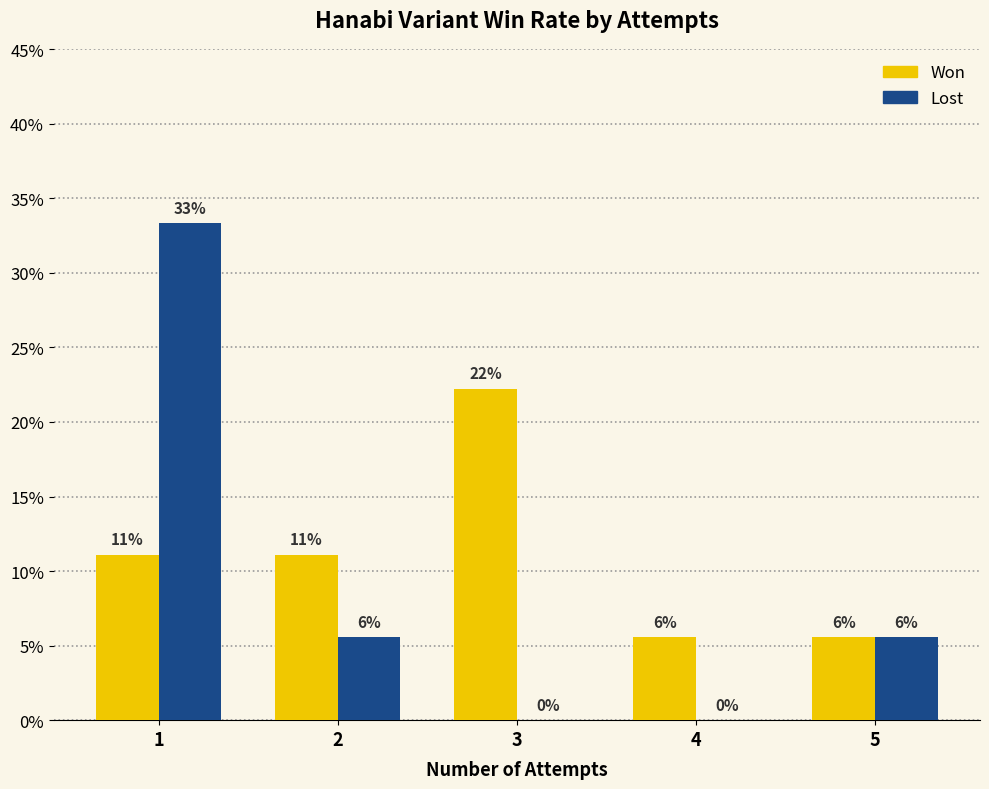

Reading left to right, extract all data points from this chart.

won: 0.1	0.1	0.2	0.1	0.1
lost: 0.3	0.1	0.0	0.0	0.1